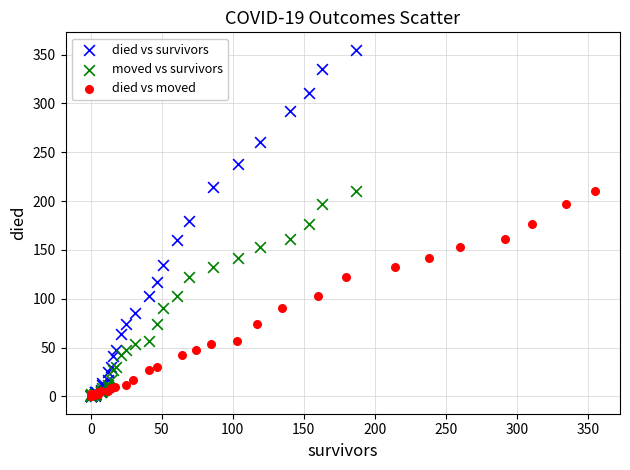

Which series has the largest Y range (max minus min)?

died vs survivors